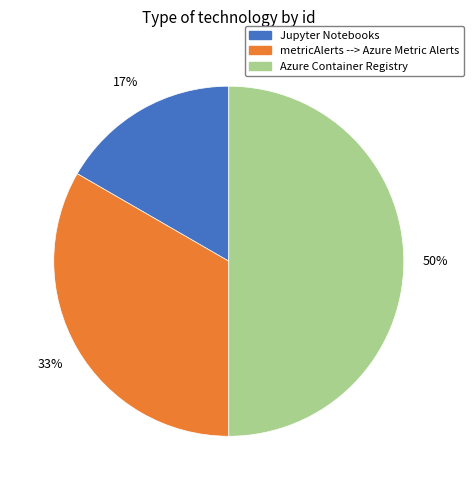

Which category has the smallest portion of the pie?

Jupyter Notebooks